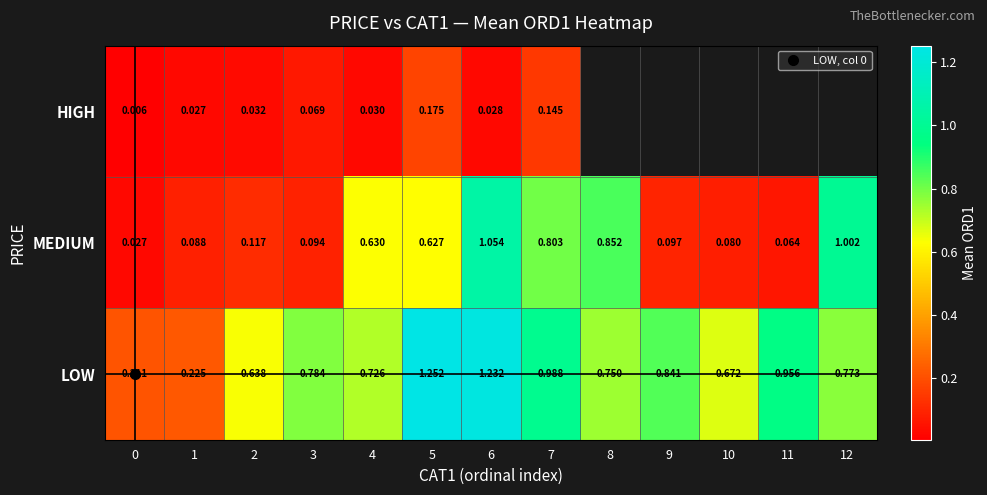

Which series has the widest spread of values?

LOW